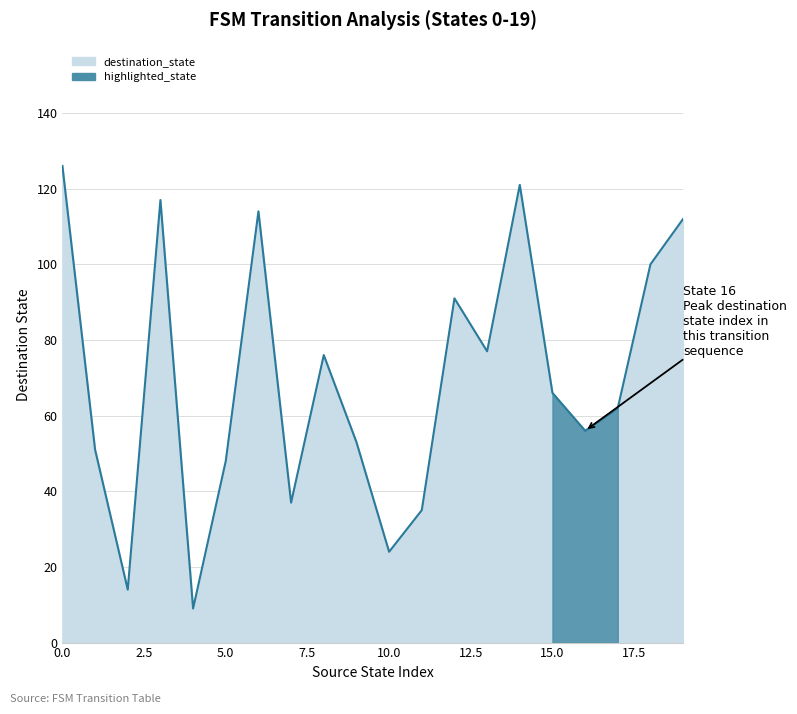

Which category has the lowest value across all series?

4